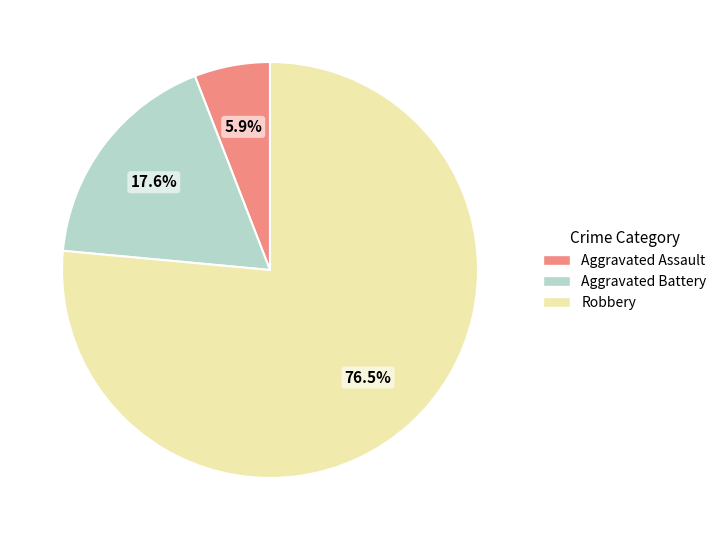

What is the smallest slice in the pie chart?

Aggravated Assault